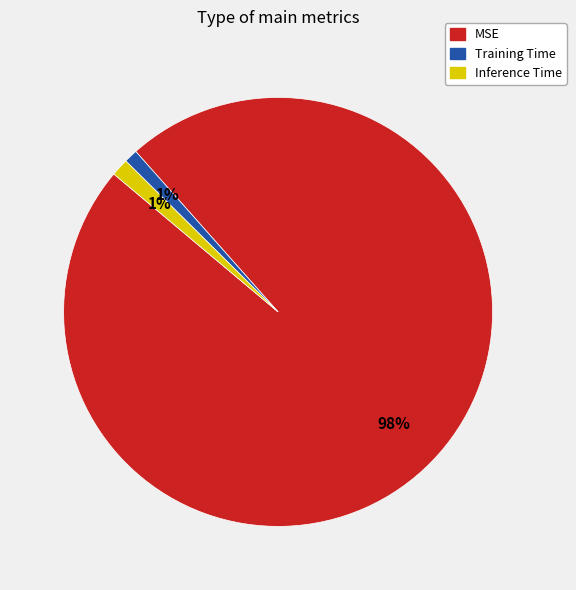

What percentage is the Training Time slice, to the nearest percent?

1%